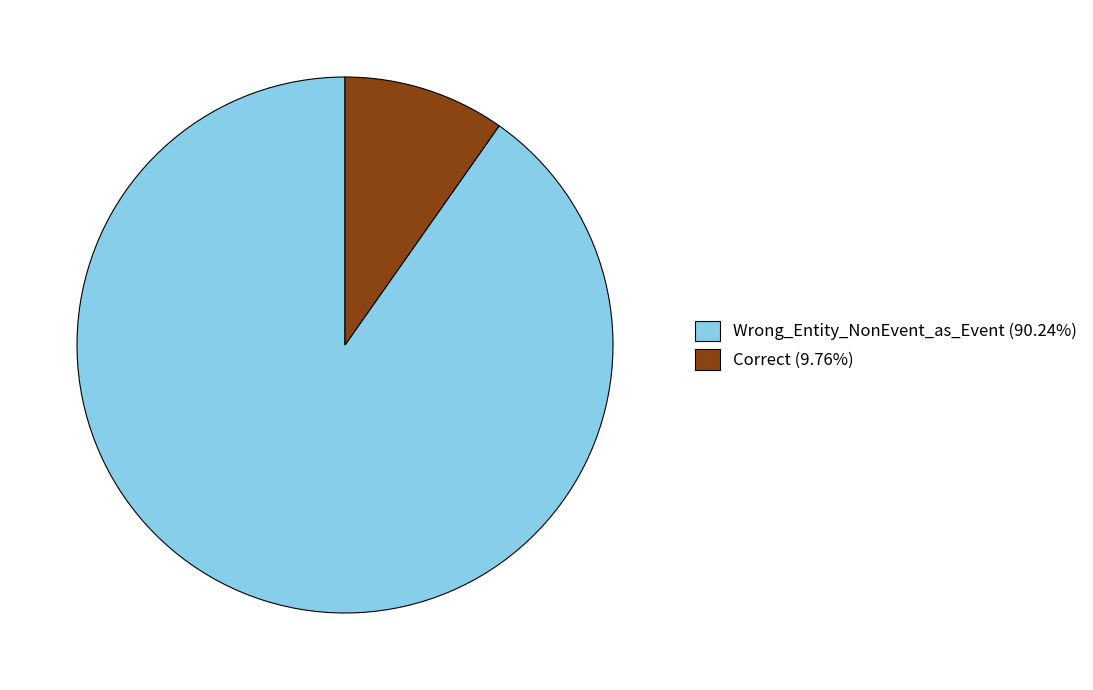

Is it true that Correct is 1% of the pie?

False